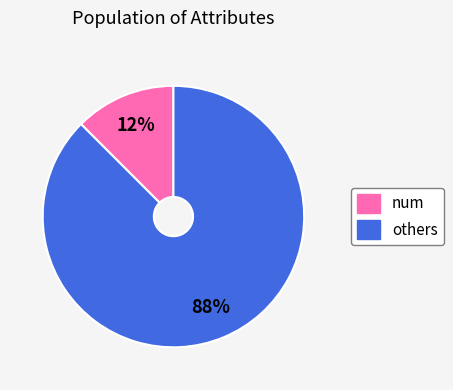

To the nearest percent, what is the average slice percentage?

50%